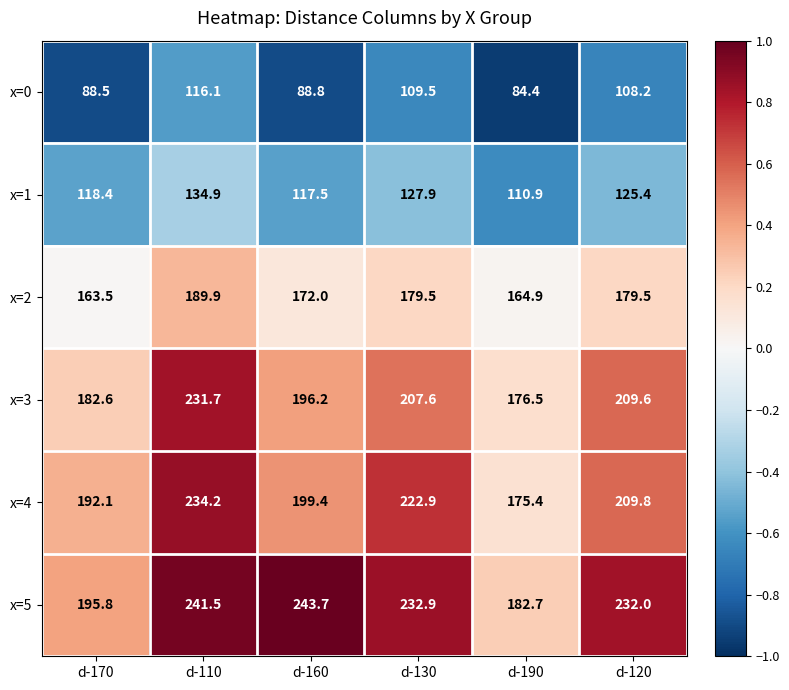

Which series has the largest total across all categories?

x=5